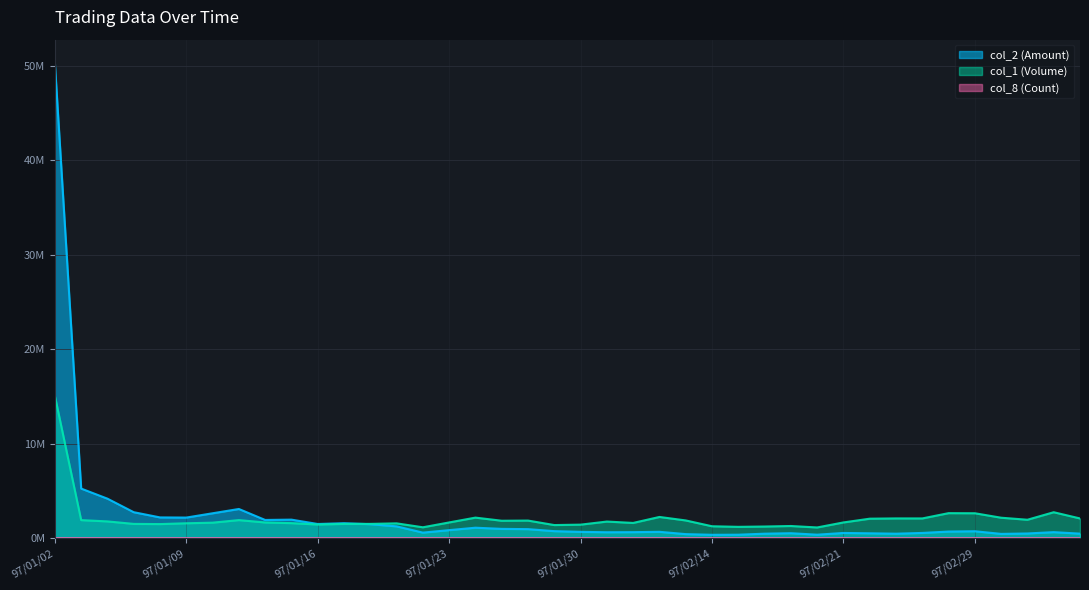

Is the value of col_2 (Amount) at 97/01/23 greater than the value of col_8 (Count) at 97/03/04?

Yes